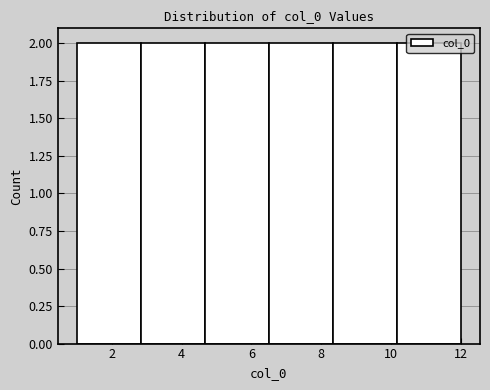

Reading left to right, transcribe this chart: for each bar, give the range it covers on the x-axis and its height. Neither the bar edges nor the heights are printed on the chart, so give them approximately, as read against the axes.

1.0 to 2.8: 2
2.8 to 4.6: 2
4.6 to 6.6: 2
6.6 to 8.4: 2
8.4 to 10.2: 2
10.2 to 12.0: 2